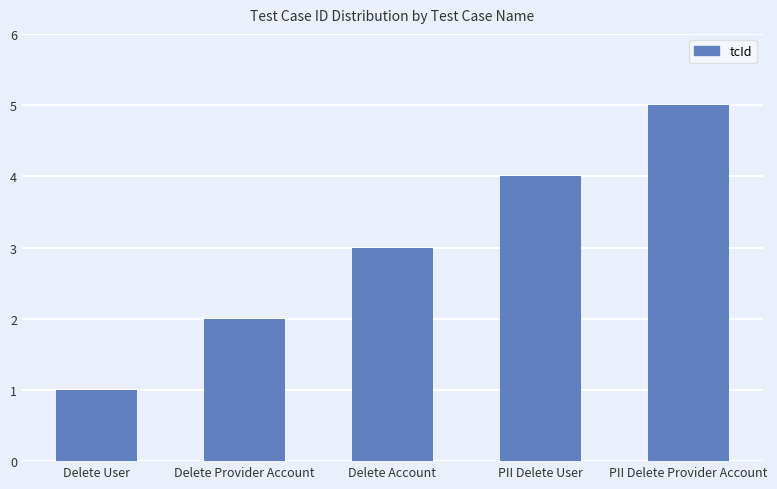

How many bars are there in total?

5